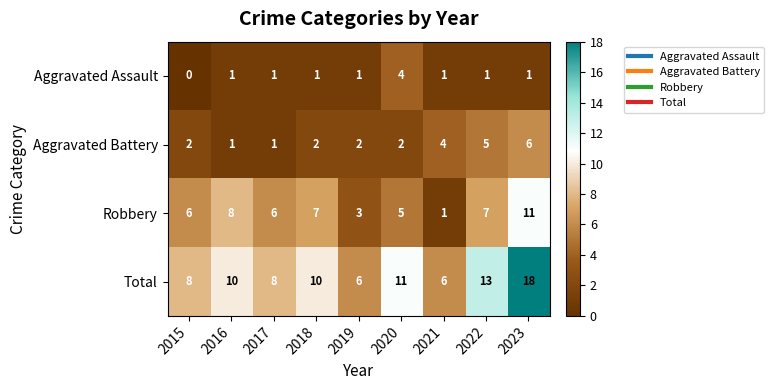

Which category has the lowest value across all series?

2015